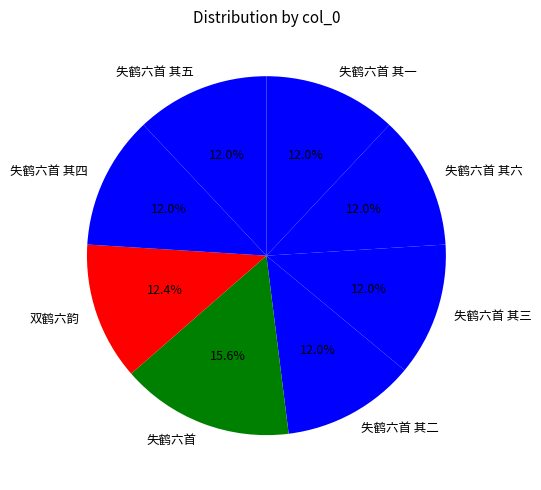

Is the sum of 失鹤六首 其五 and 失鹤六首 其二 greater than half?

No